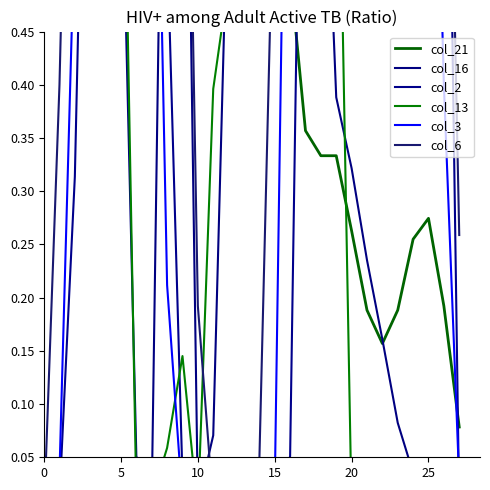

What is the sum of all col_16 values?

15.2